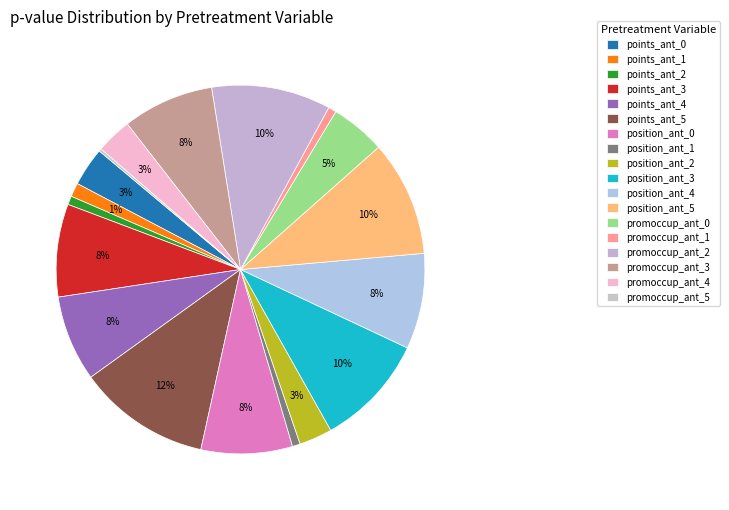

To the nearest percent, what percentage of the pie is points_ant_0?

3%